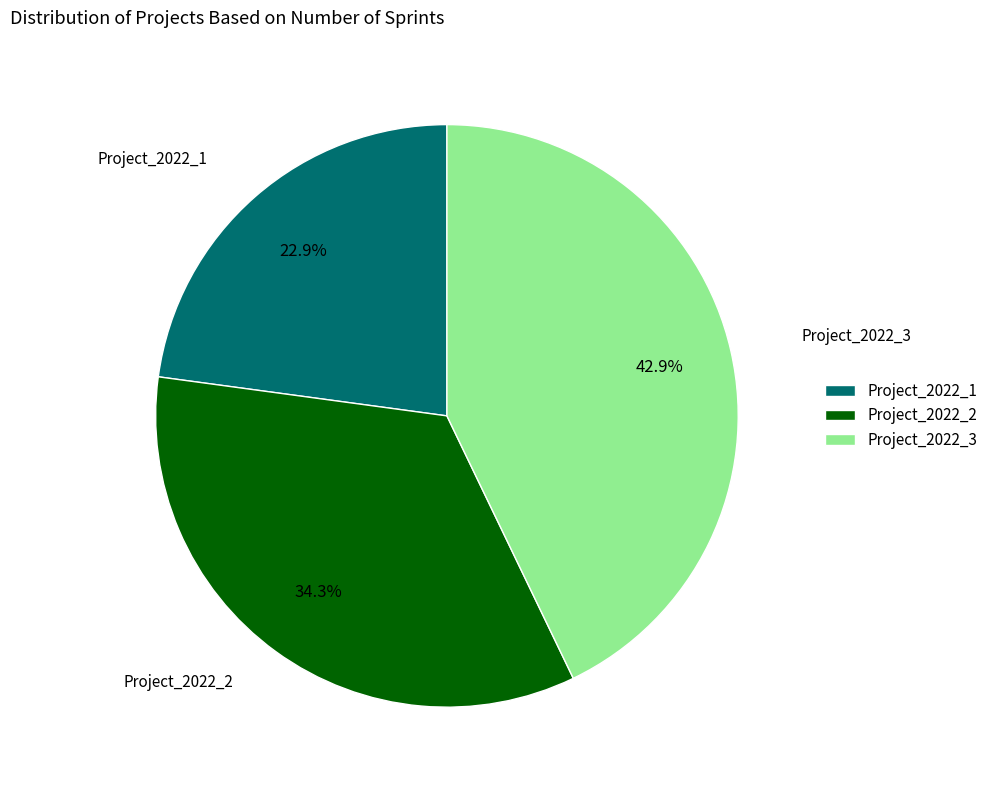

Rank the categories by value from lowest to highest.

Project_2022_1, Project_2022_2, Project_2022_3